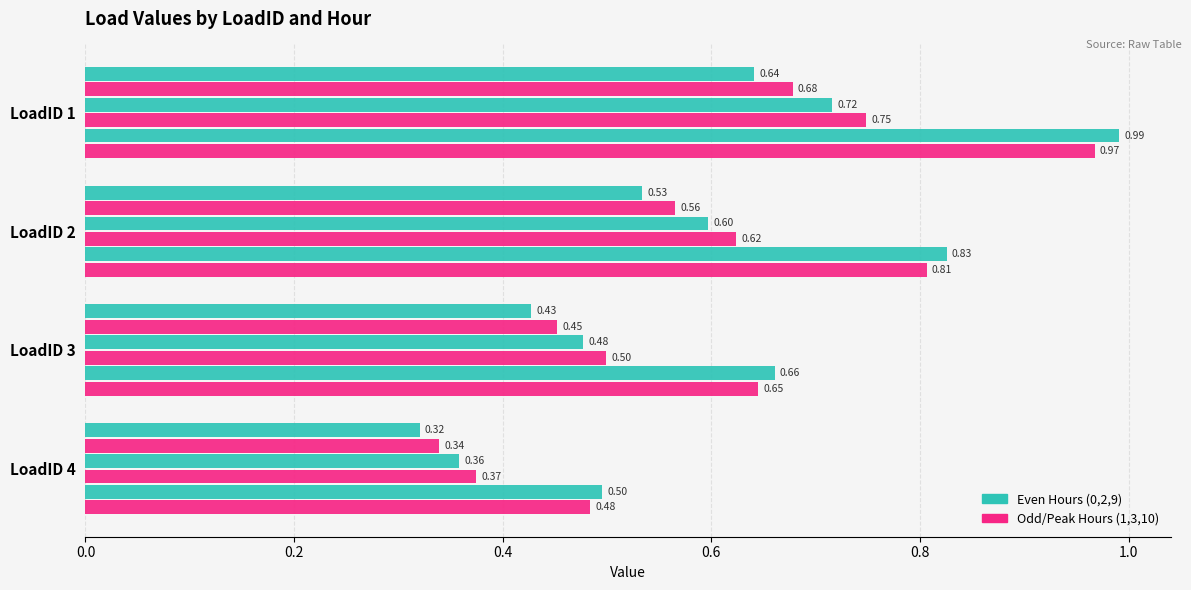

Reading left to right, transcribe all the data shown in this chart.

Hour 0: 0.6	0.5	0.4	0.3
Hour 1: 0.7	0.6	0.5	0.3
Hour 2: 0.7	0.6	0.5	0.4
Hour 3: 0.7	0.6	0.5	0.4
Hour 9: 1.0	0.8	0.7	0.5
Hour 10: 1.0	0.8	0.6	0.5